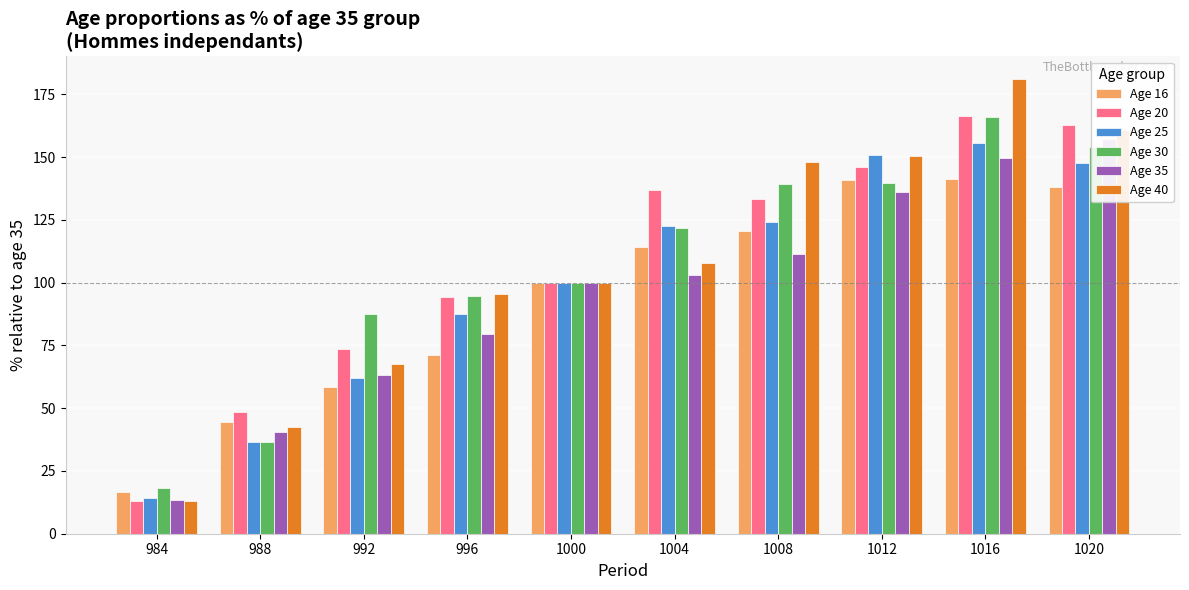

Reading left to right, what are all the values shown in this chart?

Age 16: 984=16.6	988=44.7	992=58.4	996=71.2	1000=100.0	1004=114.0	1008=120.8	1012=140.8	1016=141.5	1020=138.3
Age 20: 984=13.0	988=48.4	992=73.4	996=94.3	1000=100.0	1004=136.9	1008=133.3	1012=146.0	1016=166.3	1020=163.0
Age 25: 984=14.2	988=36.4	992=62.1	996=87.6	1000=100.0	1004=122.7	1008=124.0	1012=151.0	1016=155.7	1020=147.7
Age 30: 984=18.2	988=36.7	992=87.6	996=94.8	1000=100.0	1004=121.6	1008=139.1	1012=139.8	1016=166.1	1020=154.1
Age 35: 984=13.4	988=40.7	992=63.2	996=79.7	1000=100.0	1004=103.0	1008=111.2	1012=136.3	1016=149.8	1020=157.2
Age 40: 984=12.9	988=42.6	992=67.4	996=95.5	1000=100.0	1004=107.8	1008=148.2	1012=150.6	1016=181.1	1020=160.9